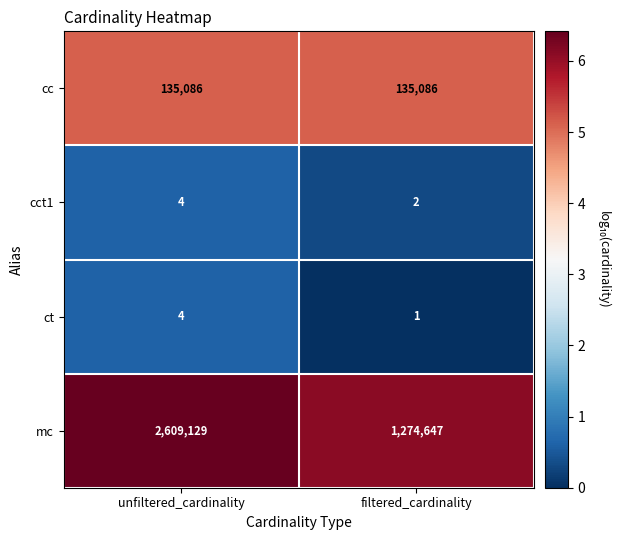

Which category has the highest value across all series?

unfiltered_cardinality